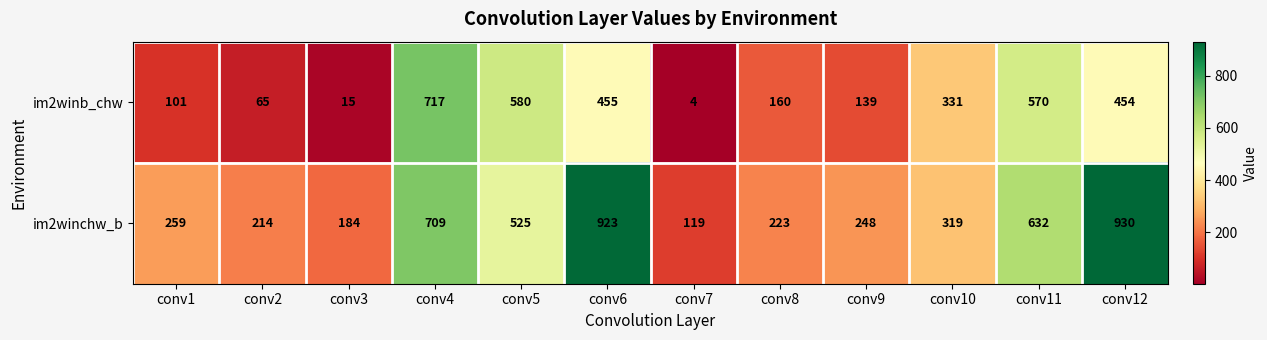

At which category does the chart reach its peak across all series?

conv12